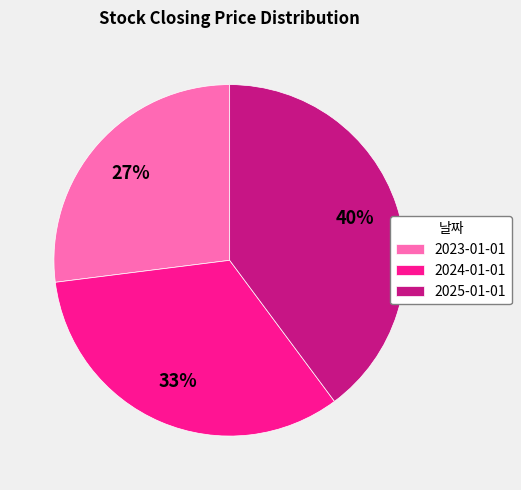

Is the sum of 2024-01-01 and 2023-01-01 greater than half?

Yes